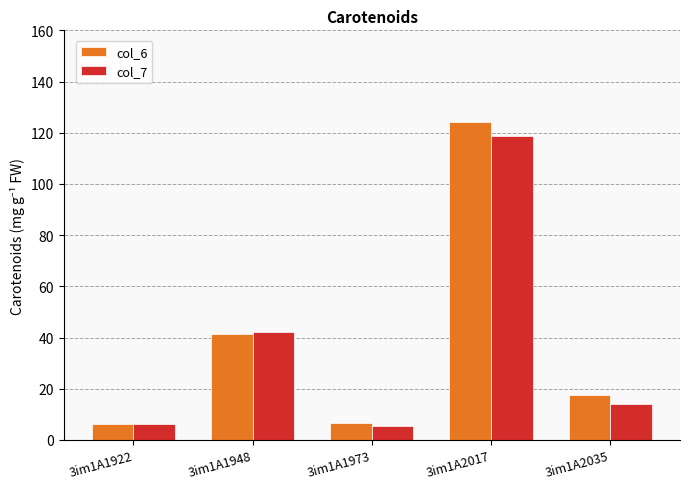

What is the difference between the highest and lowest values at 3im1A1922?

0.1